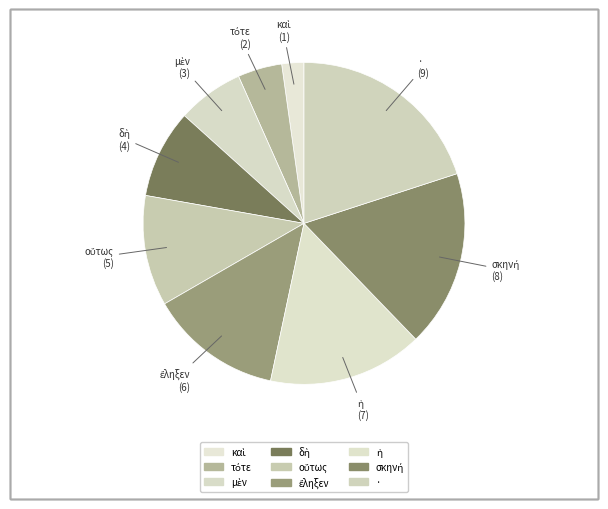

How many slices are in this pie chart?

9